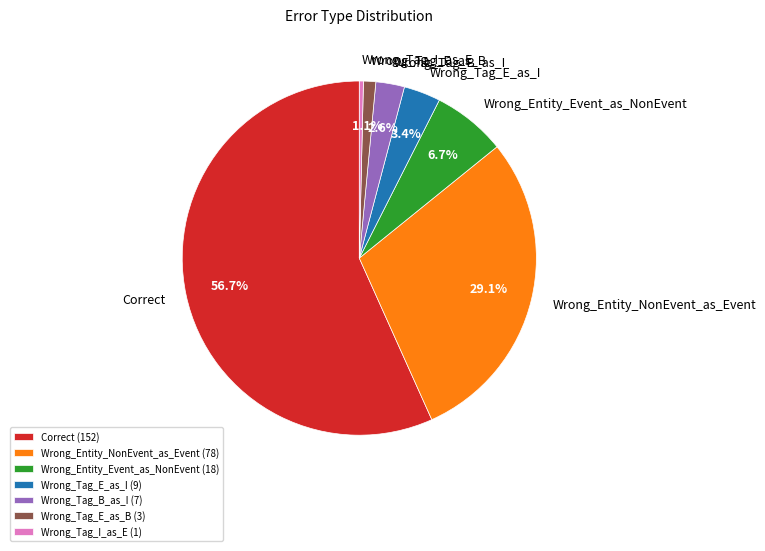

How many segments does this pie chart have?

7